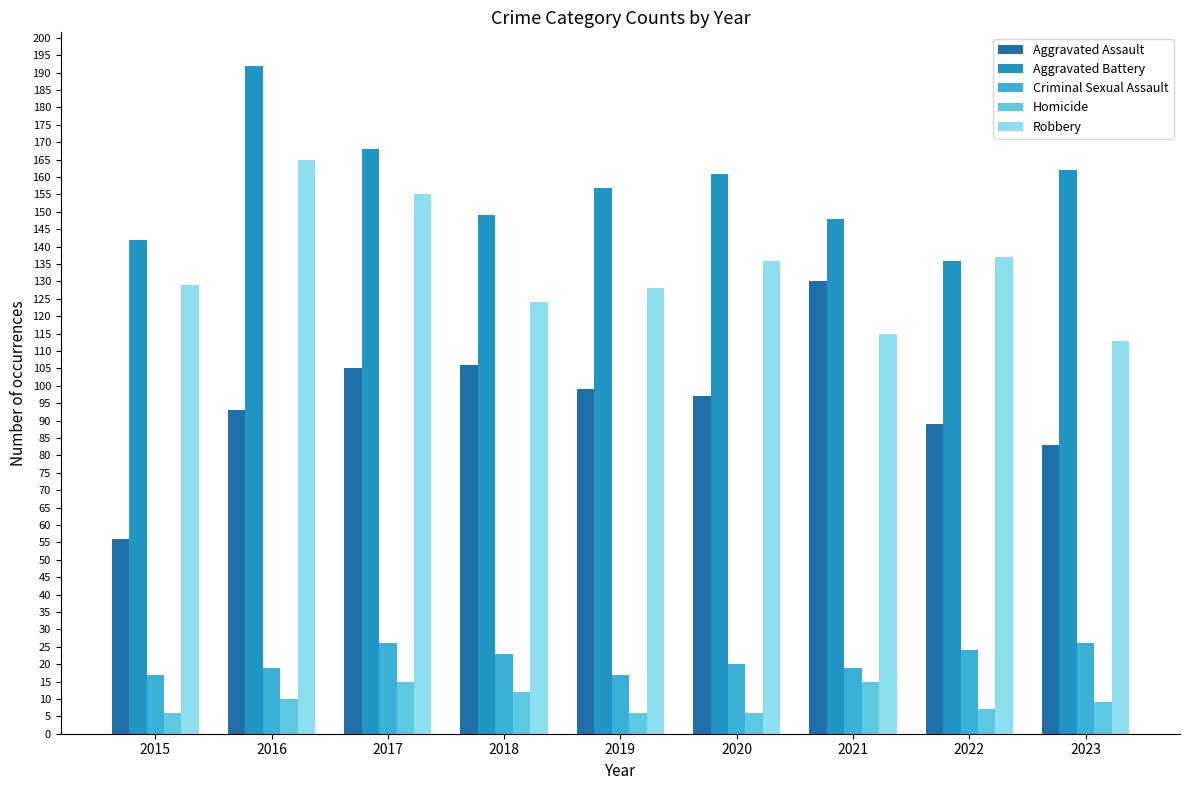

True or false: Aggravated Assault has a value of 89 at 2022.

True